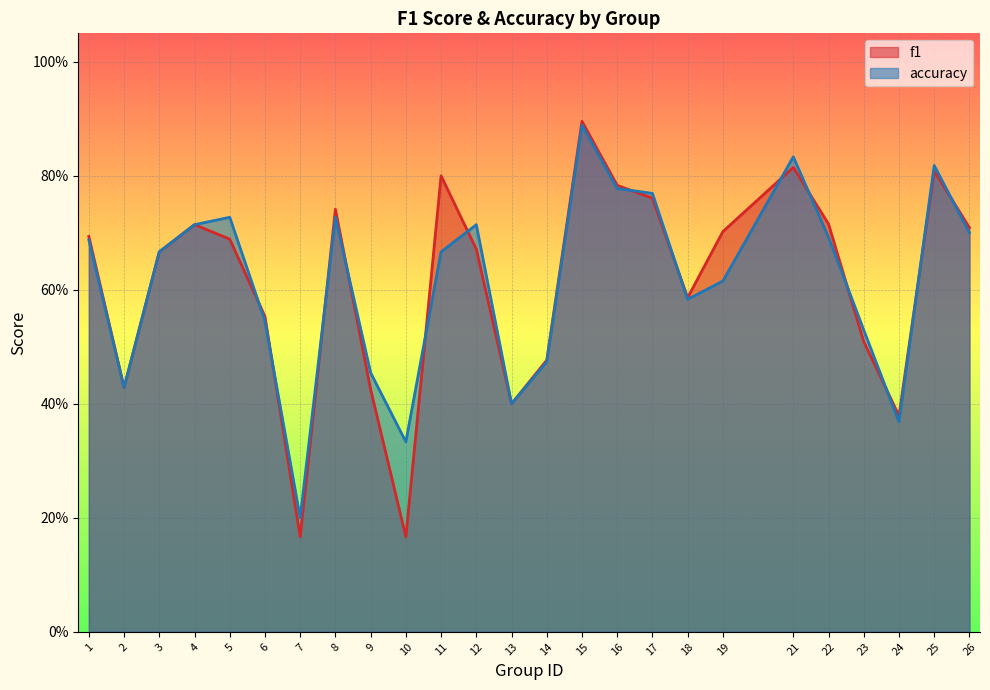

Reading left to right, extract all data points from this chart.

f1: 0.7	0.4	0.7	0.7	0.7	0.6	0.2	0.7	0.4	0.2	0.8	0.7	0.4	0.5	0.9	0.8	0.8	0.6	0.7	0.8	0.7	0.5	0.4	0.8	0.7
accuracy: 0.7	0.4	0.7	0.7	0.7	0.5	0.2	0.7	0.5	0.3	0.7	0.7	0.4	0.5	0.9	0.8	0.8	0.6	0.6	0.8	0.7	0.5	0.4	0.8	0.7